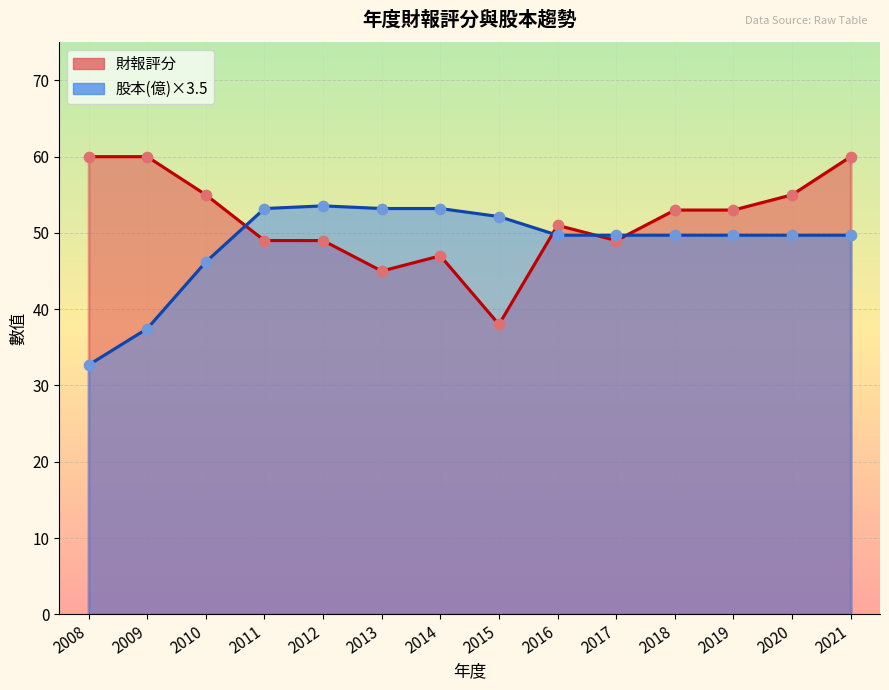

Which series has the largest Y range (max minus min)?

財報評分